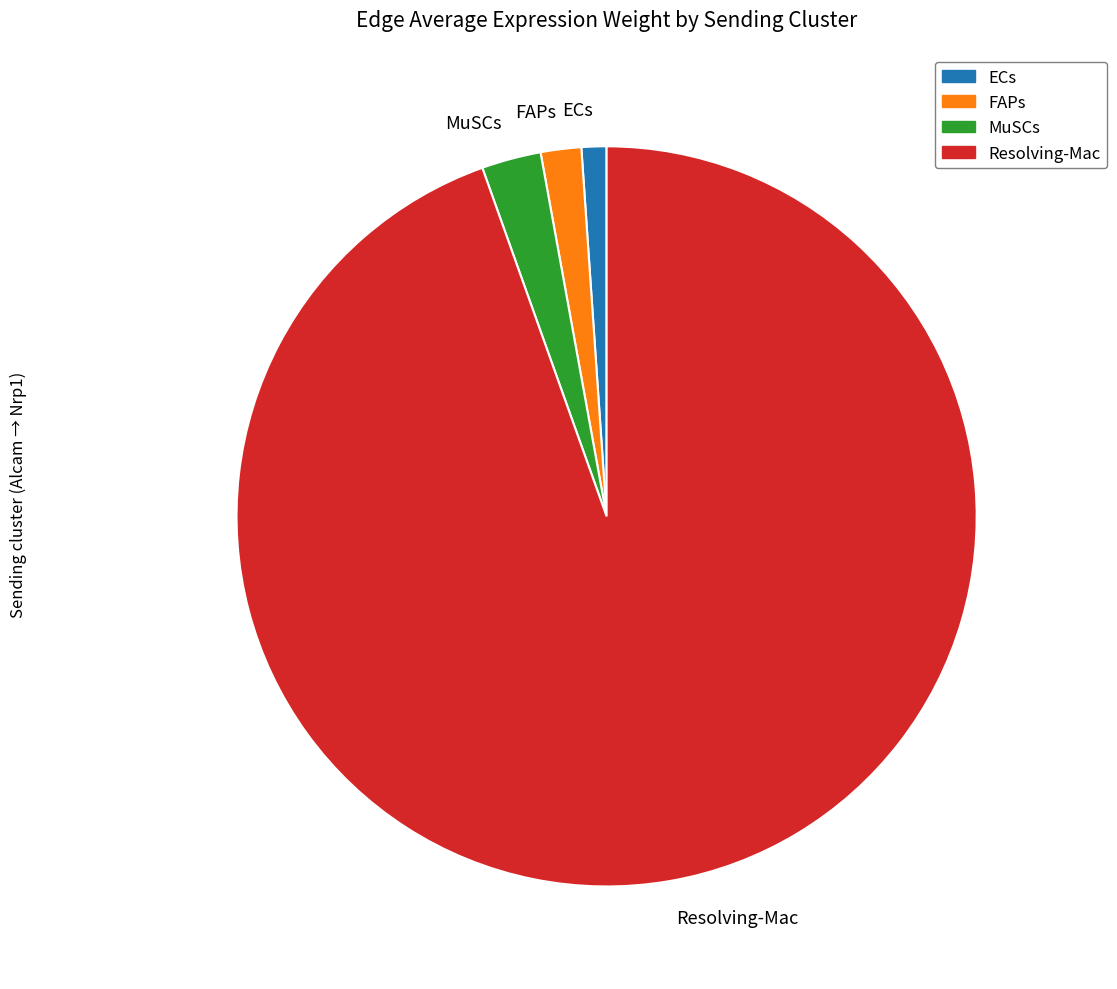

How many slices are in this pie chart?

4